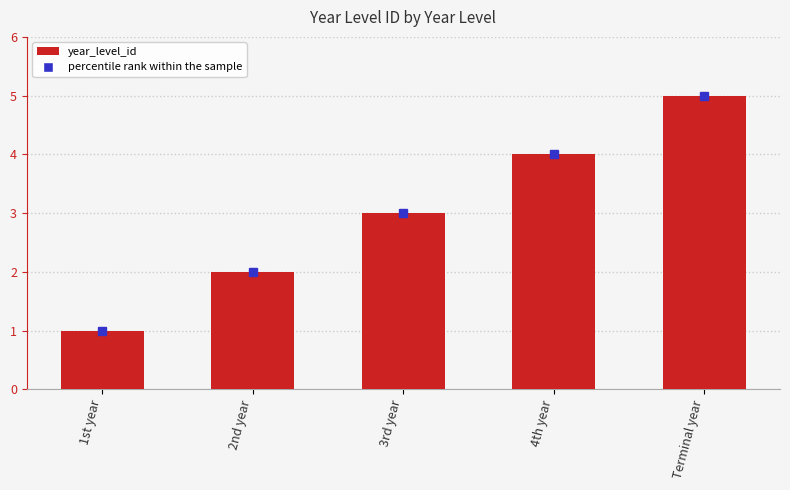

The chart shows a value of 5 at Terminal year. True or false?

True